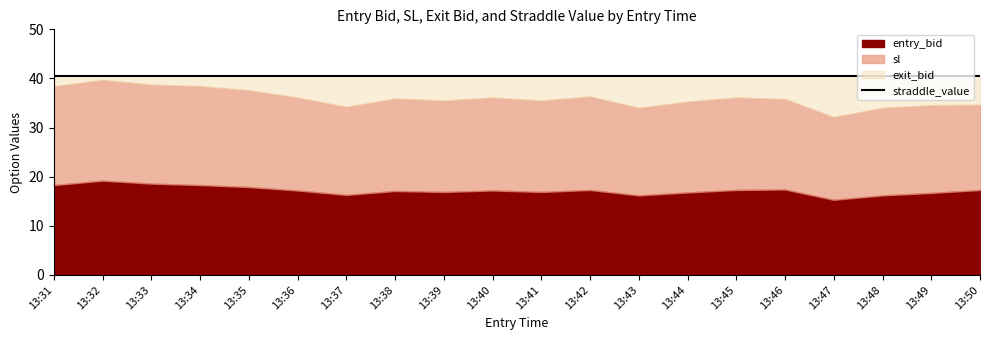

At which label is sl closest to 35?

13:44